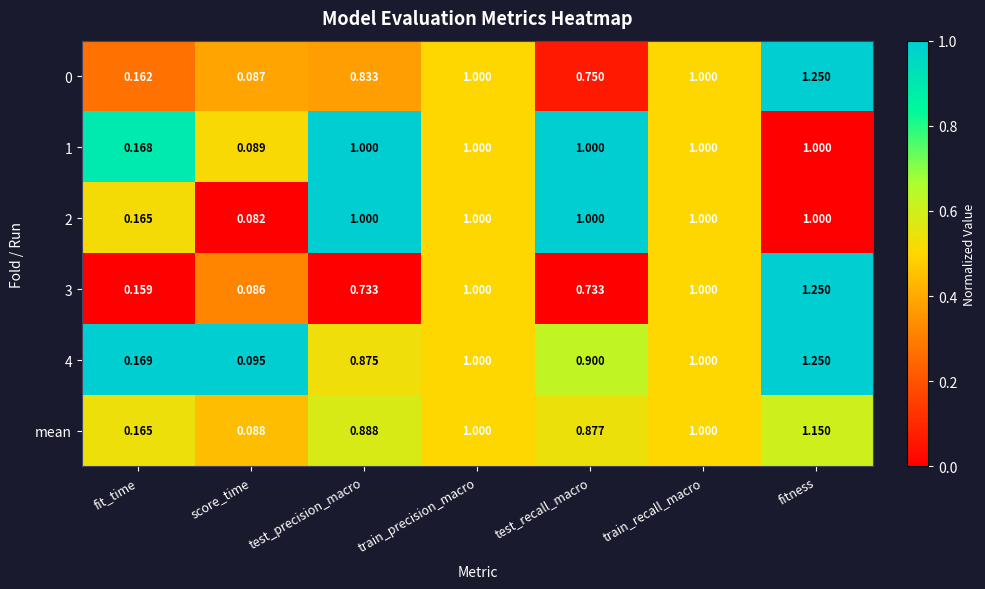

Which category has the highest value in the 4 series?

fitness